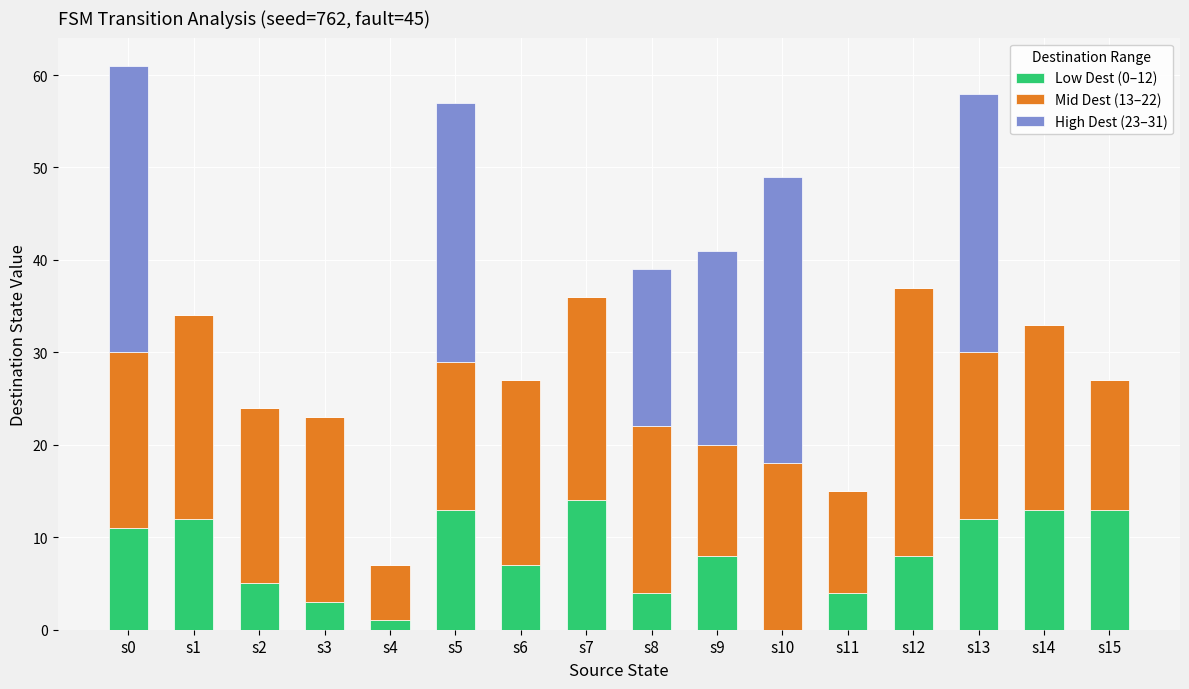

Where does the Low Dest (0–12) series first go above 8?

s0